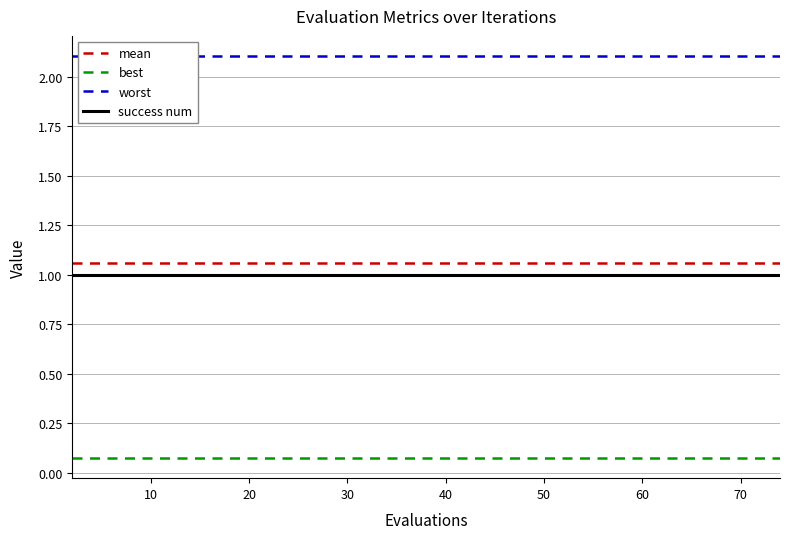

The value of success num at 30 is 1.0. True or false?

True